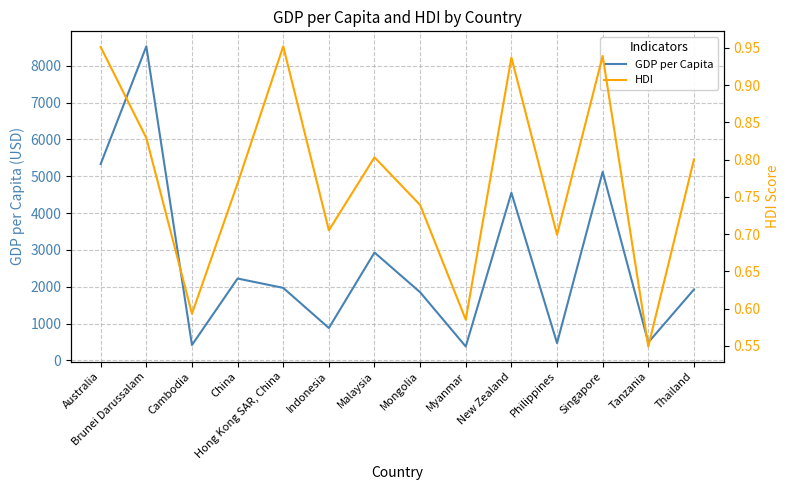

What is the sum of all HDI values?

10.8